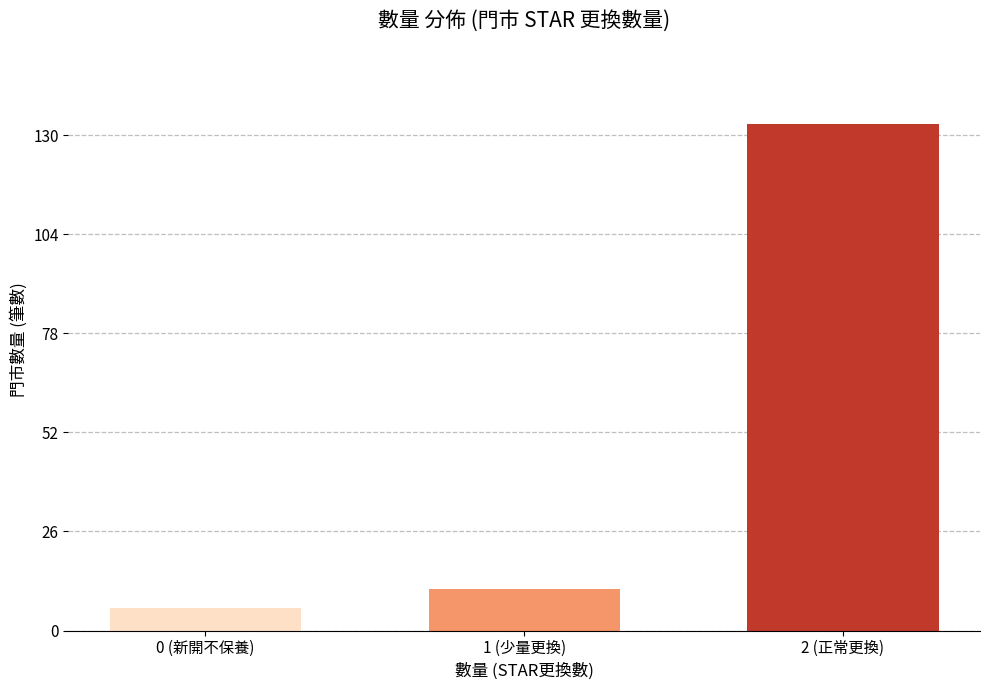

Reading left to right, what are all the values shown in this chart?

6	11	133